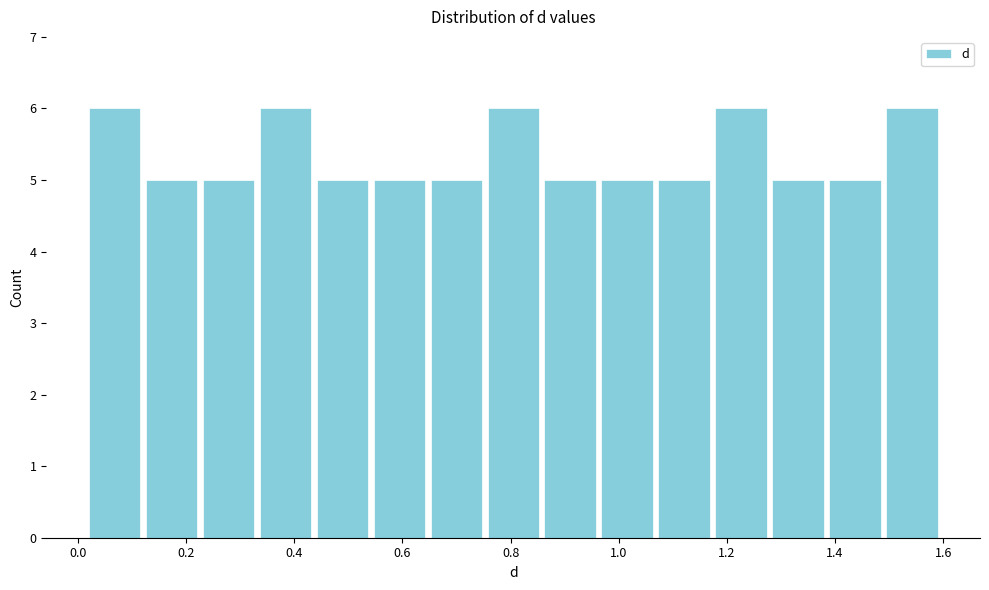

What is the height of the bar covering 1.38 to 1.50 on the x-axis? Neither the bar edges nor the heights are printed on the chart, so give them approximately, as read against the axes.

5